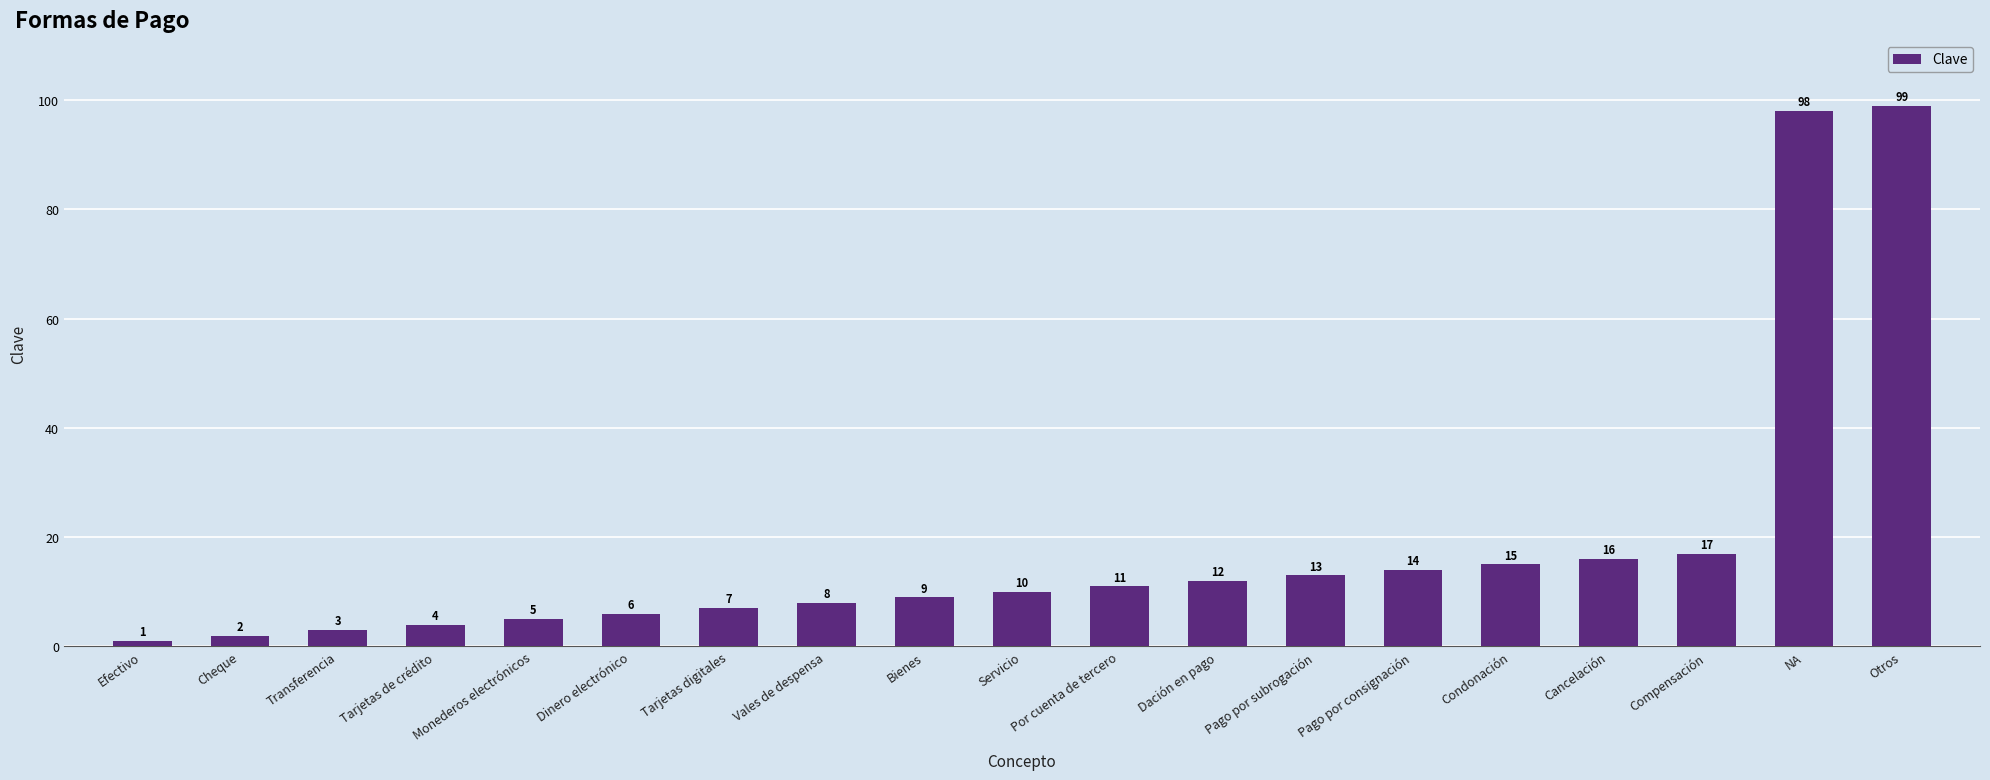

What is the approximate value at Otros?

99